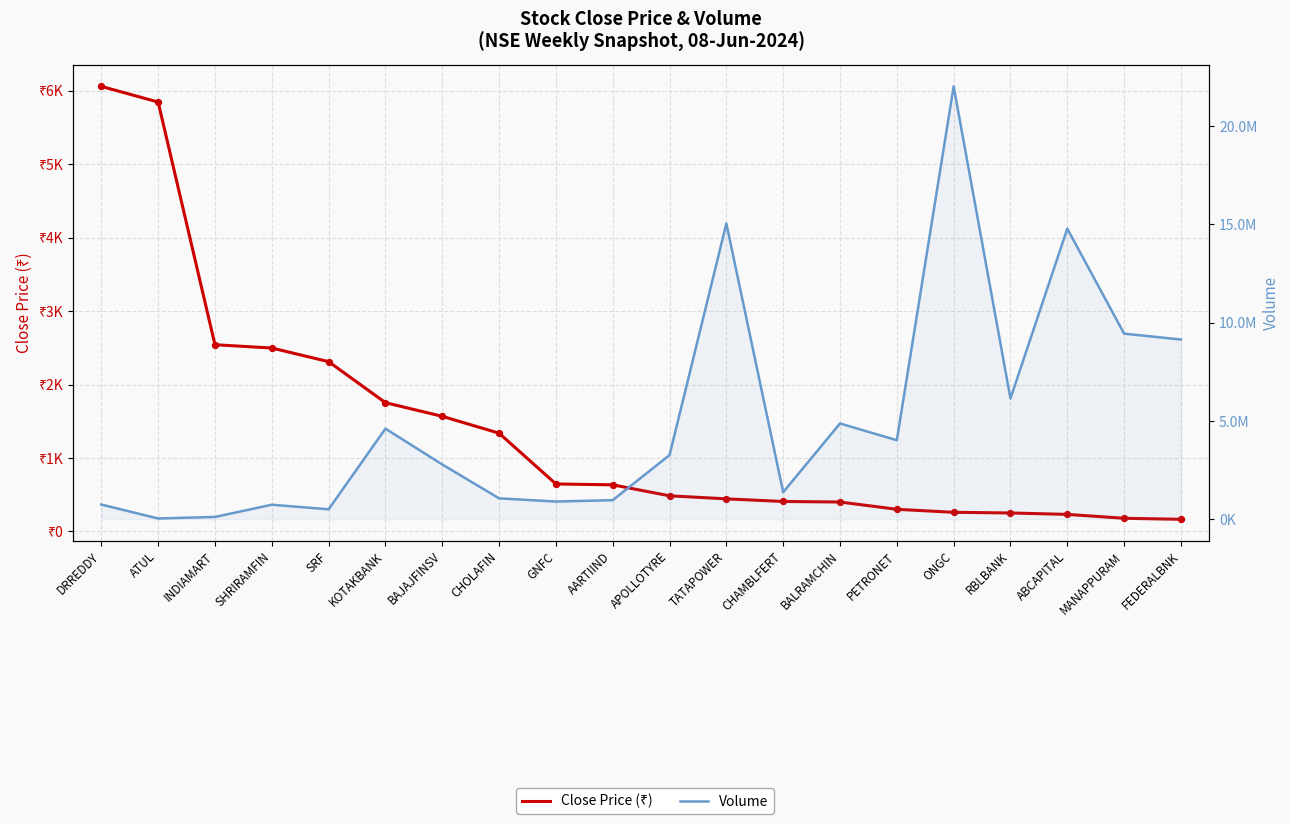

Which series reaches the minimum Y coordinate?

Close Price (₹)